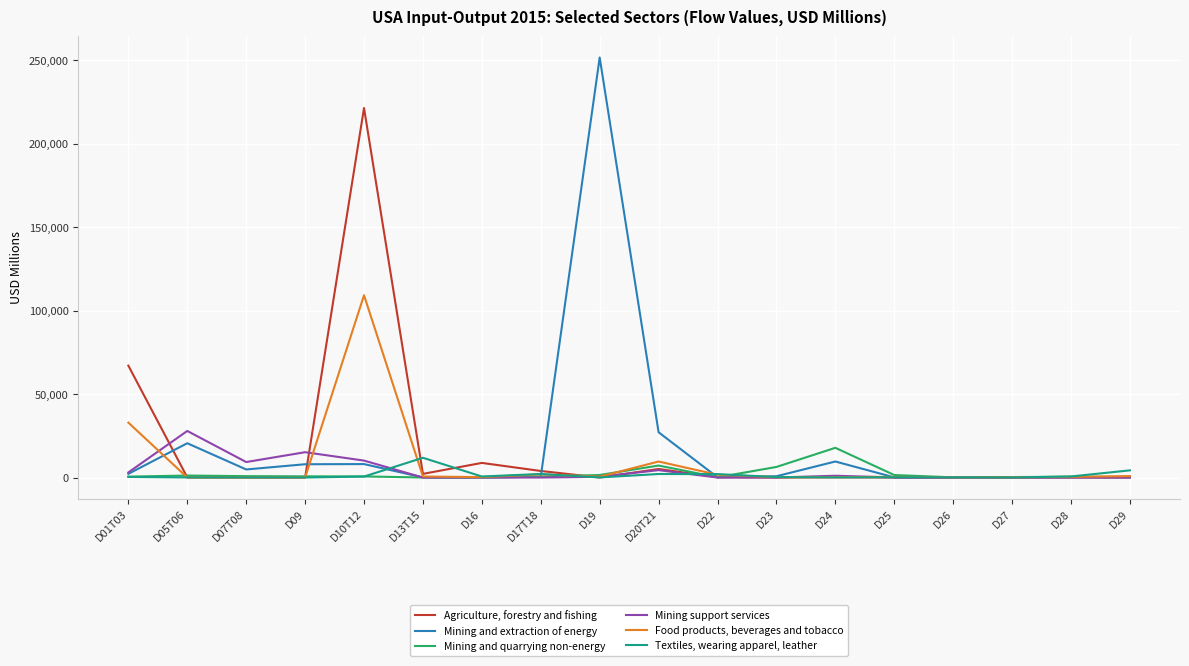

Rank the series at D10T12 from lowest to highest value.

Textiles, wearing apparel, leather, Mining and quarrying non-energy, Mining and extraction of energy, Mining support services, Food products, beverages and tobacco, Agriculture, forestry and fishing